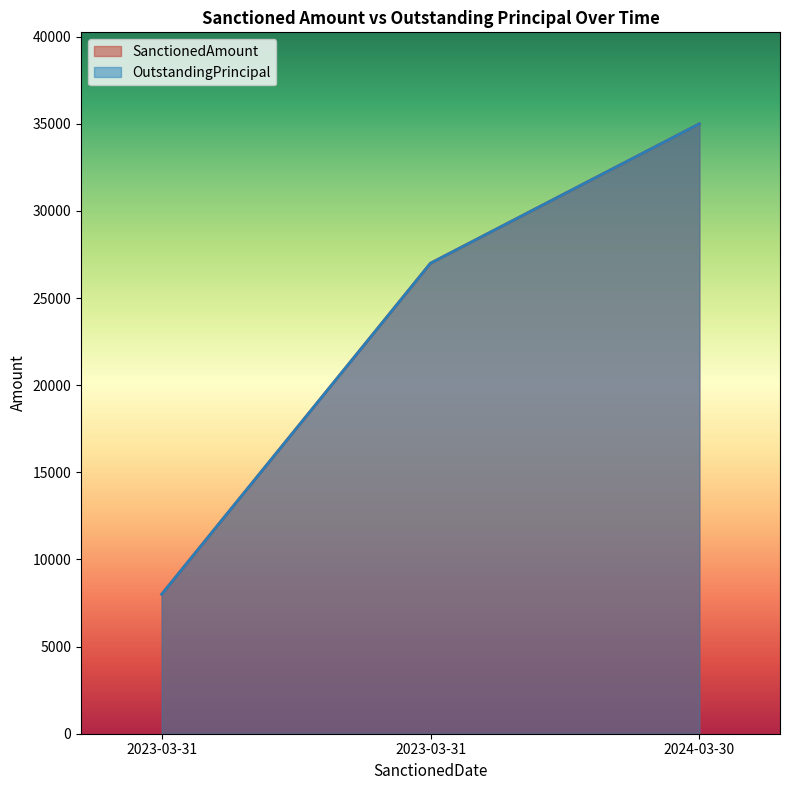

How many categories are shown in the chart?

3